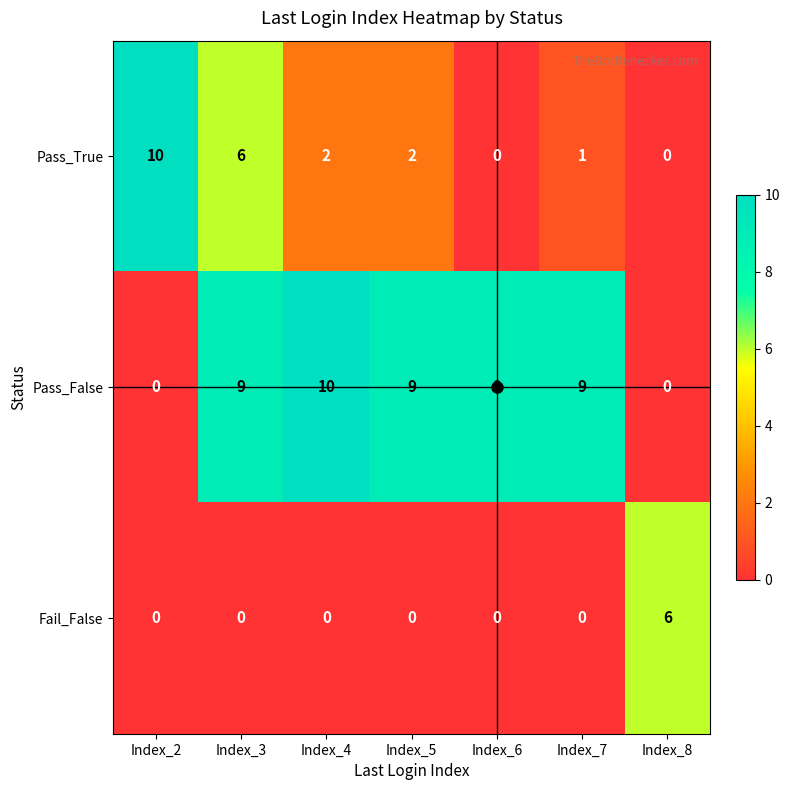

What is the sum of the Pass_False values at Index_8 and Index_3?

9